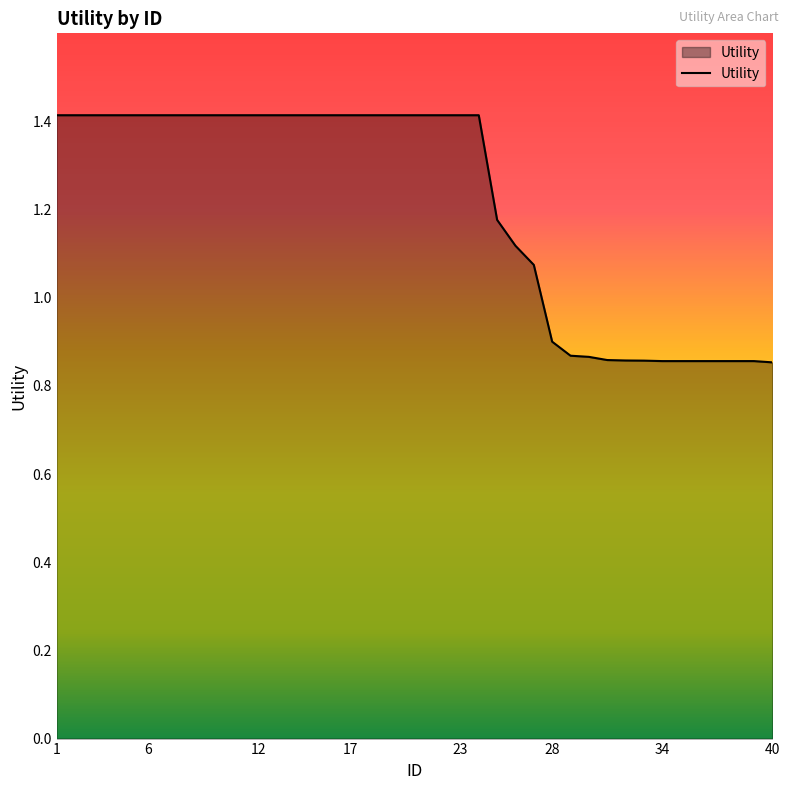

What is the maximum value shown in the chart?

1.4